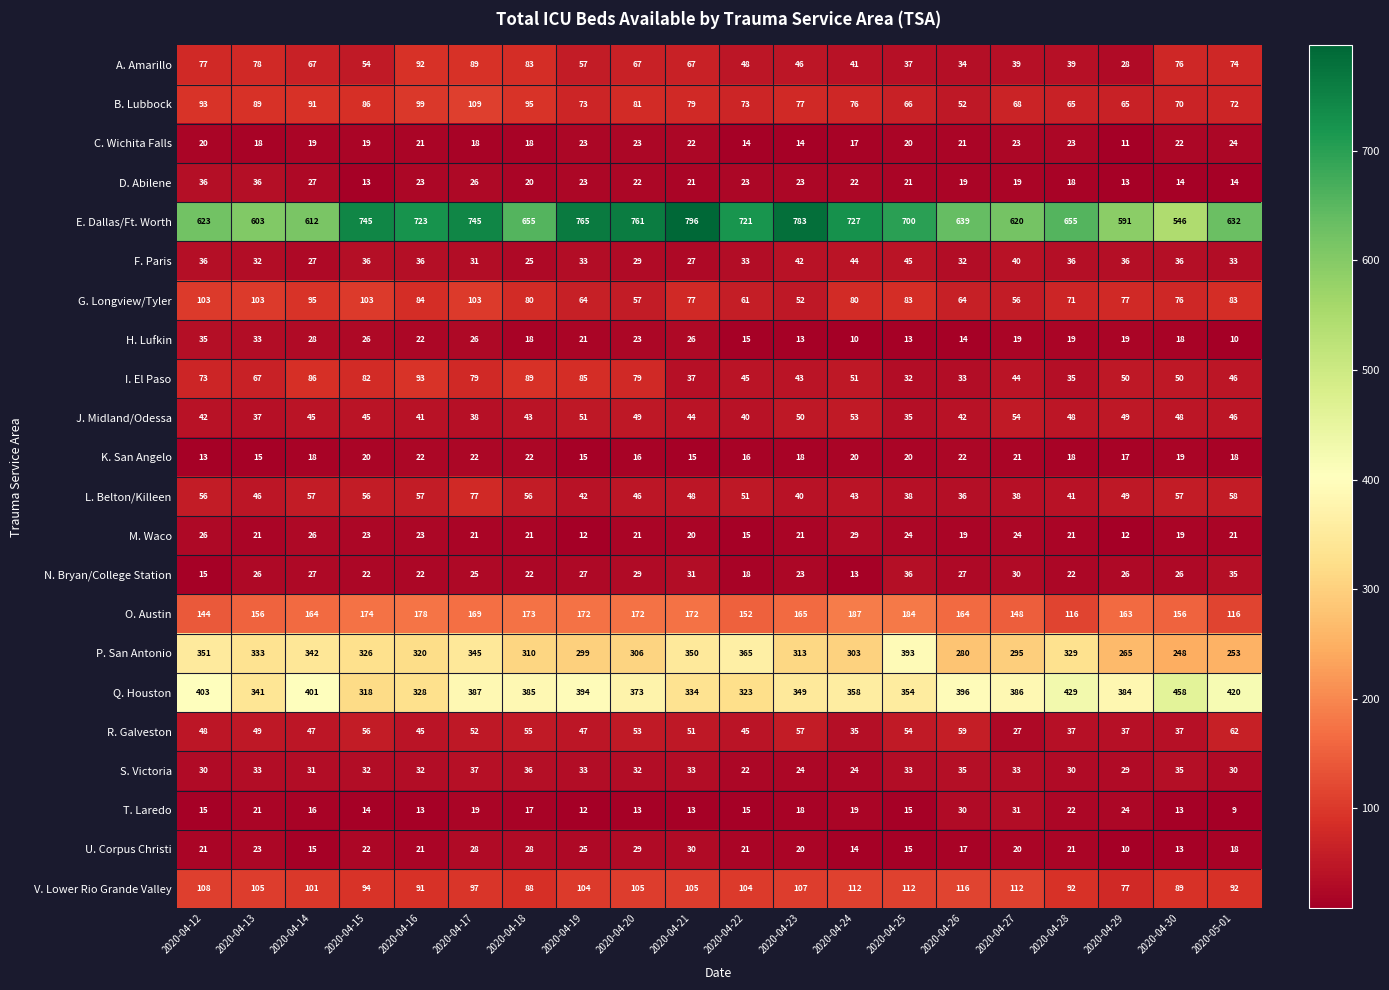

Which series has the largest total across all categories?

E. Dallas/Ft. Worth